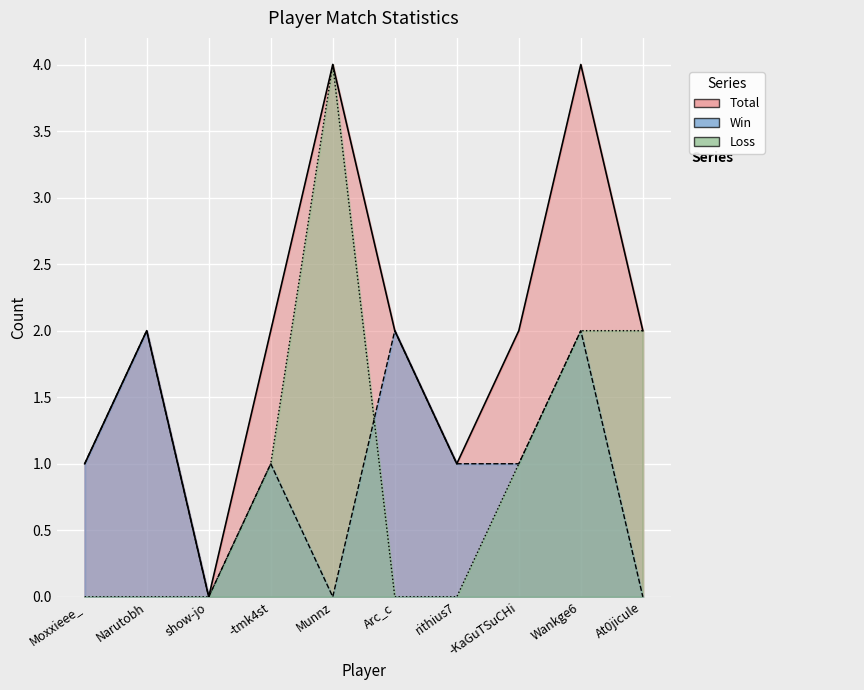

Which series has the widest spread of values?

Total